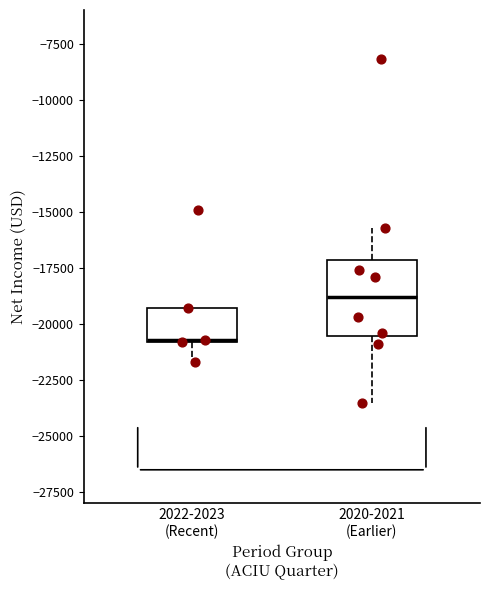

Which box's median line is the highest?

2020-2021 (Earlier)